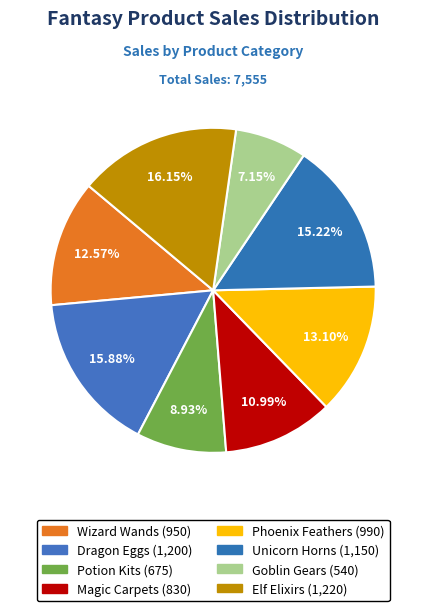

What is the total percentage of Phoenix Feathers and Unicorn Horns?

28.3%